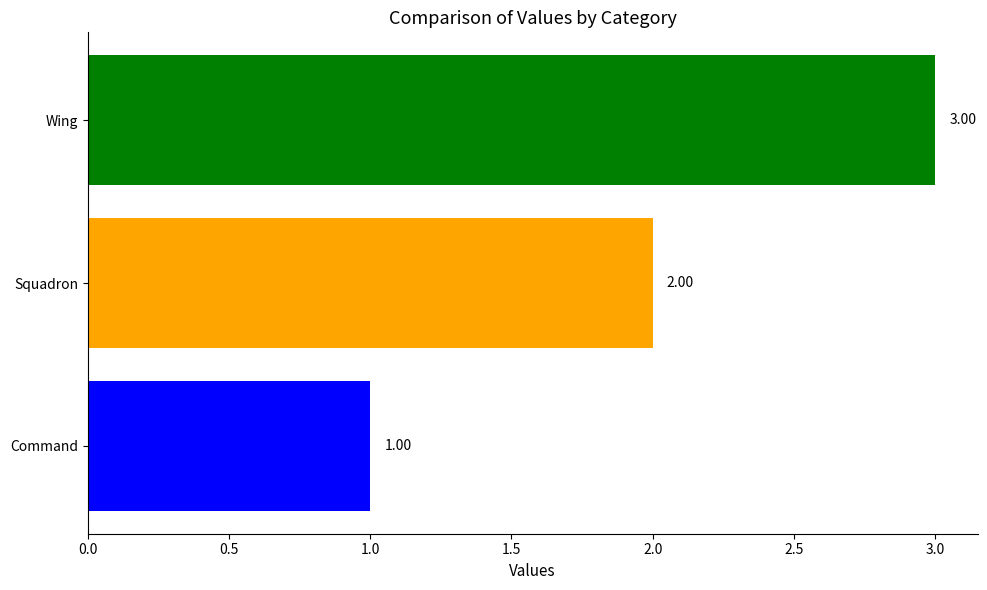

Are the bars horizontal?

Yes